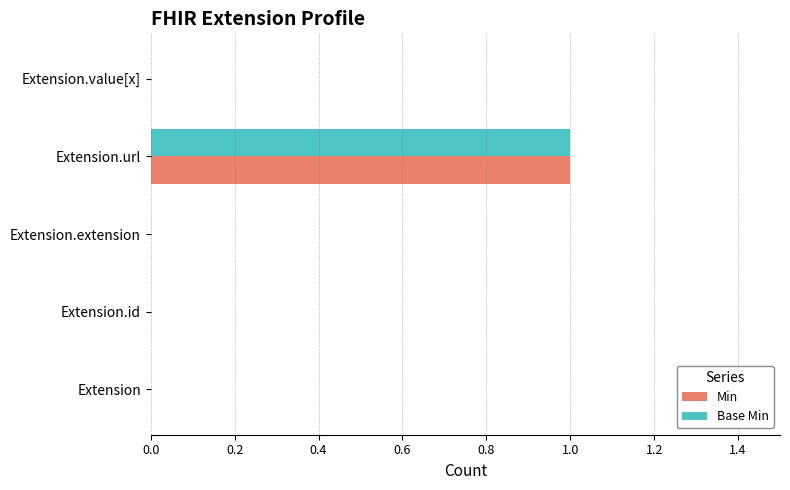

What are all the series names shown in the legend?

Min, Base Min